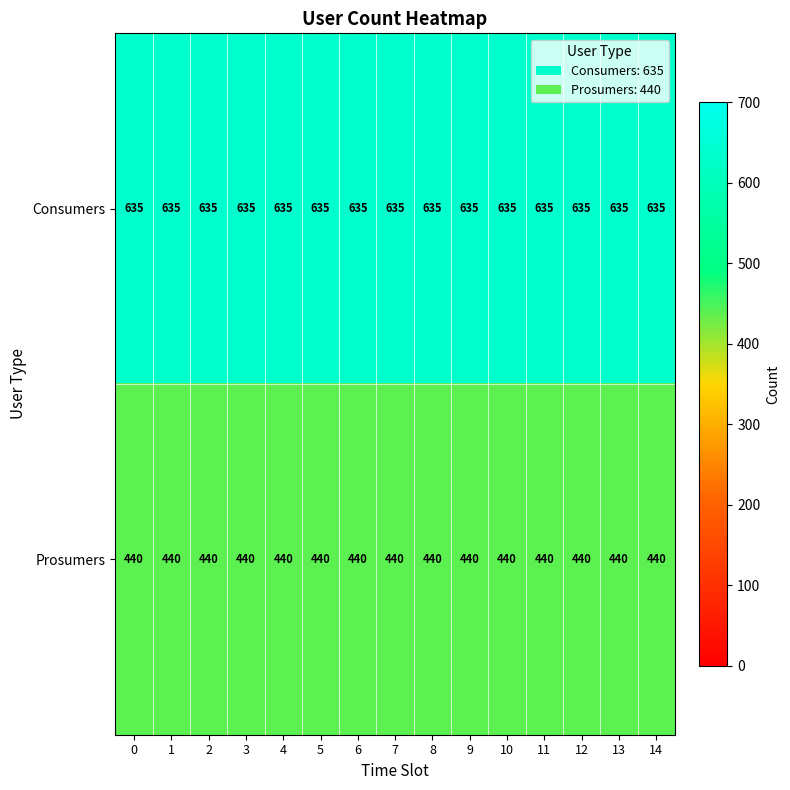

Rank the series by their maximum value, from highest to lowest.

Consumers, Prosumers